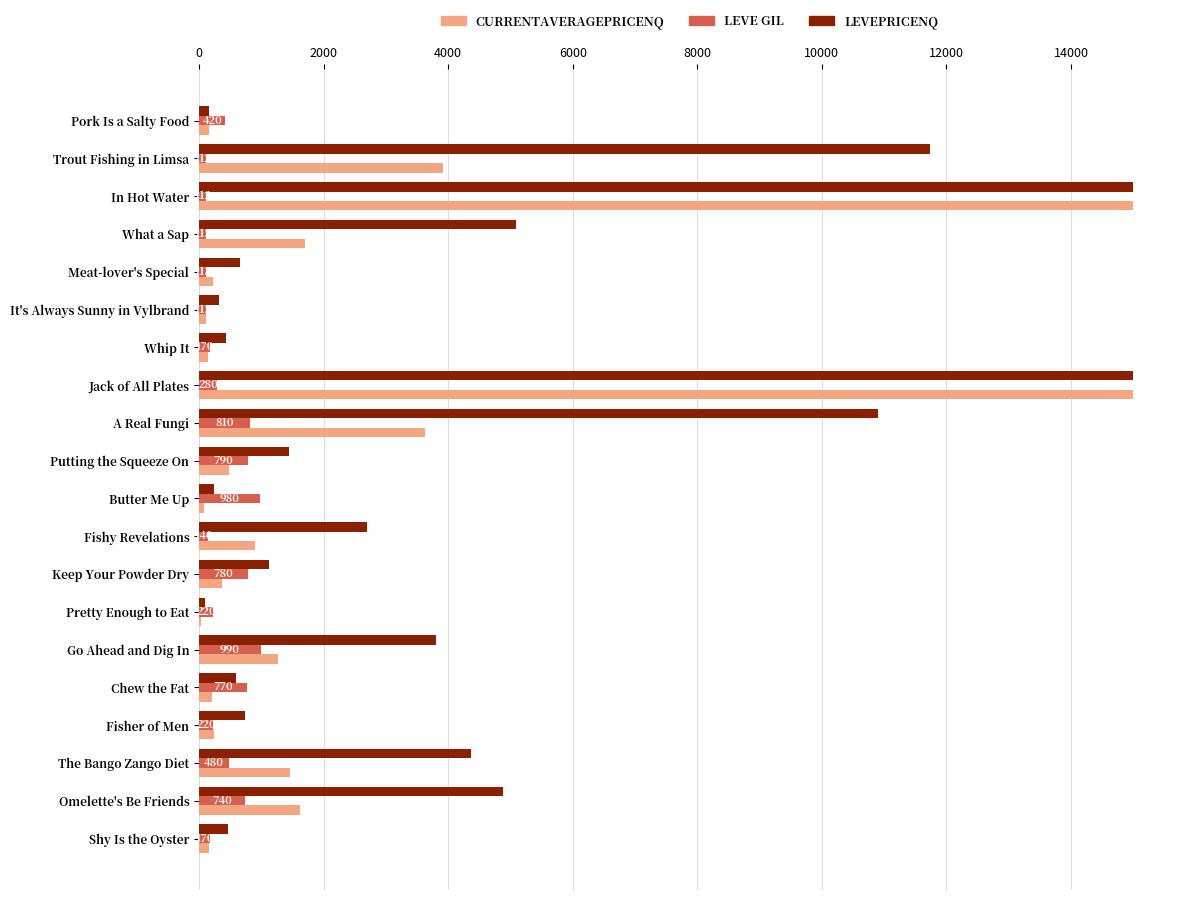

What is the total value across all series at A Real Fungi?

15343.3